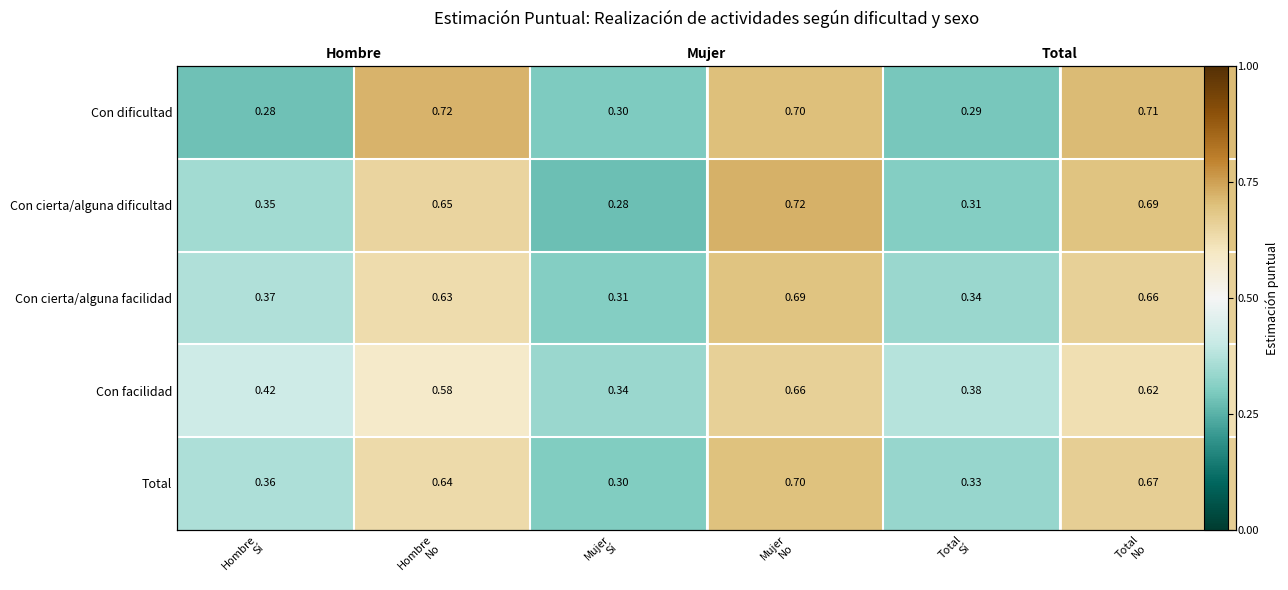

Between Total
Sí and Hombre
Sí, which is larger?

Total
Sí